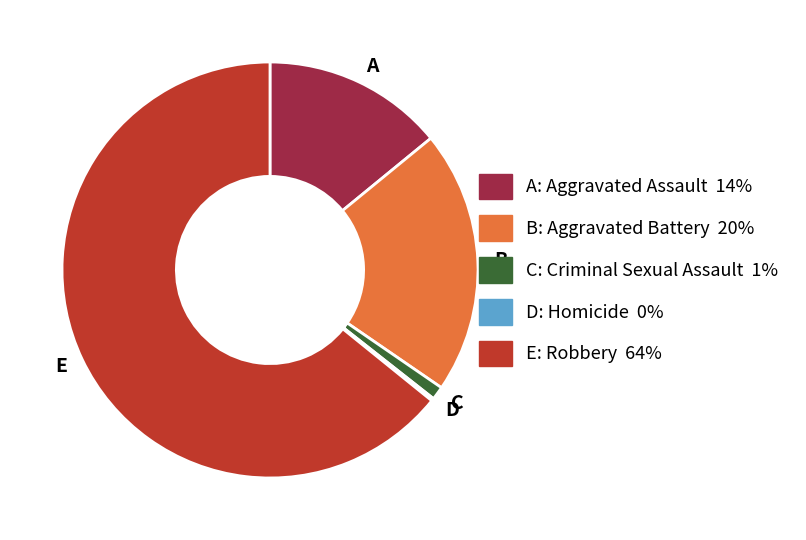

Which category accounts for the majority?

E